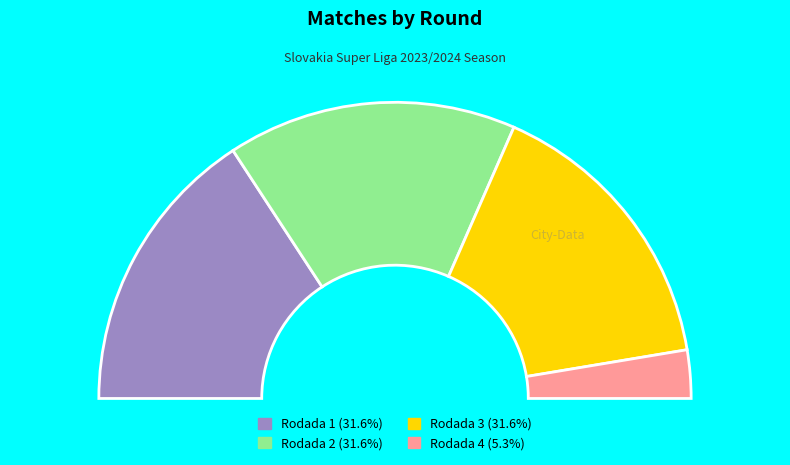

How much of the chart is everything except Rodada 3?

68.4%